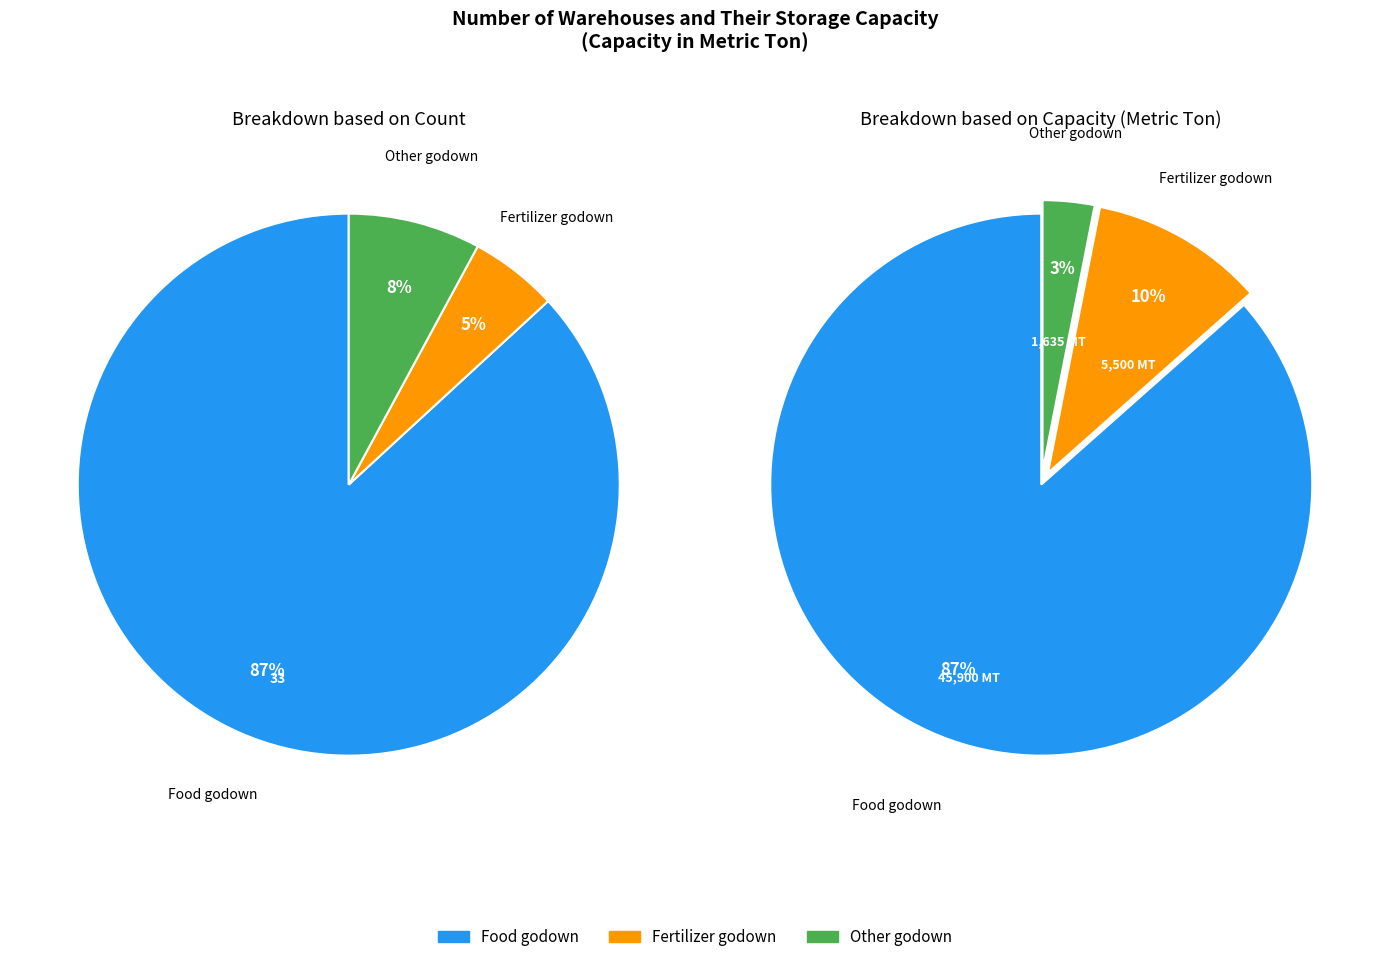

Is there any slice that represents more than half of the pie?

Yes